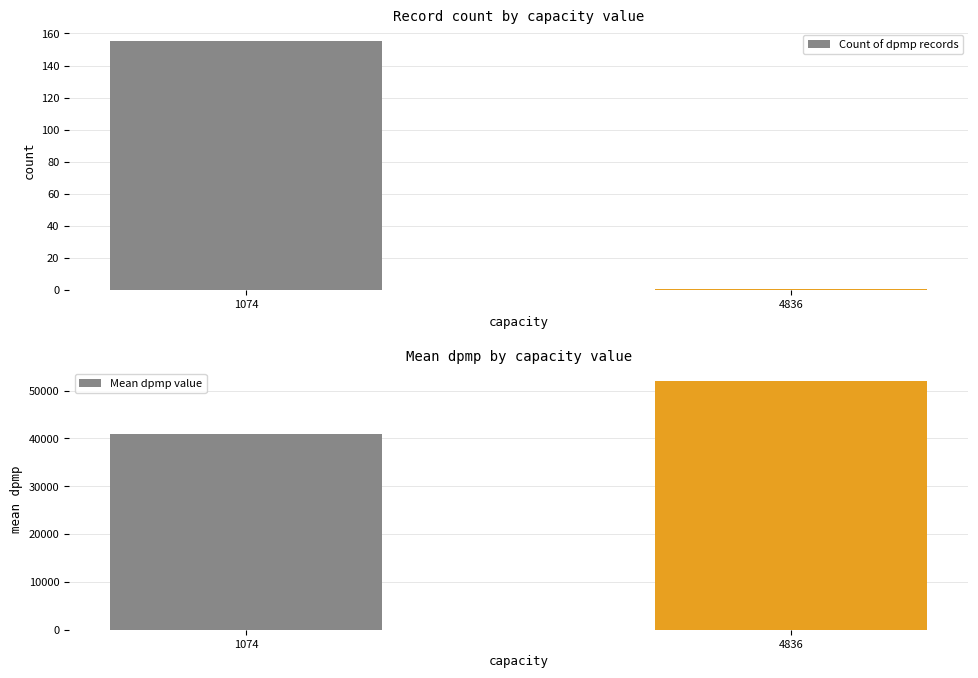

What value does the Count of dpmp records series have at 1074, to the nearest 5?

155